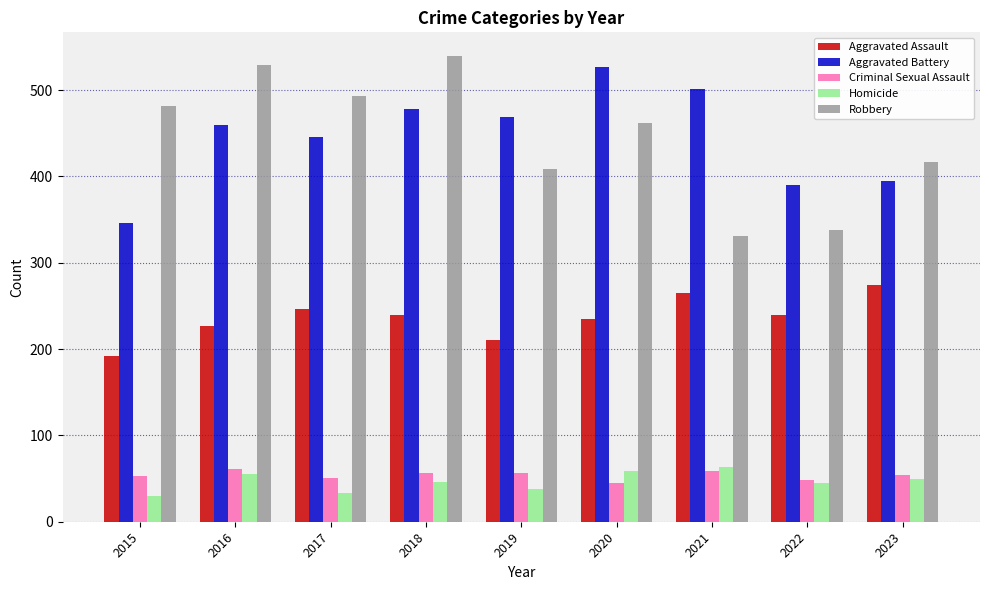

How many distinct data groups are displayed?

5